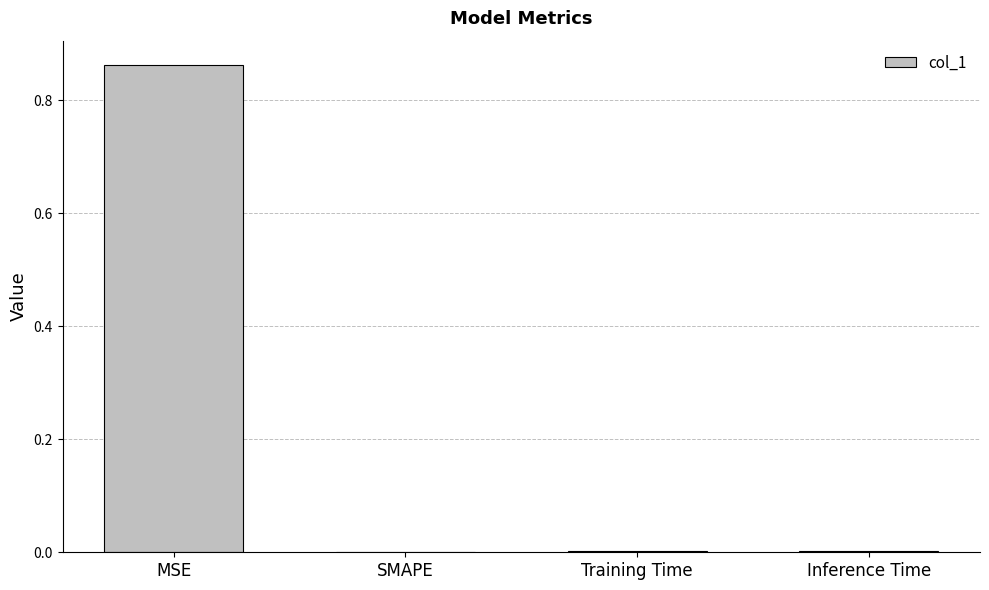

The chart shows a value of 0.0 at SMAPE. True or false?

True